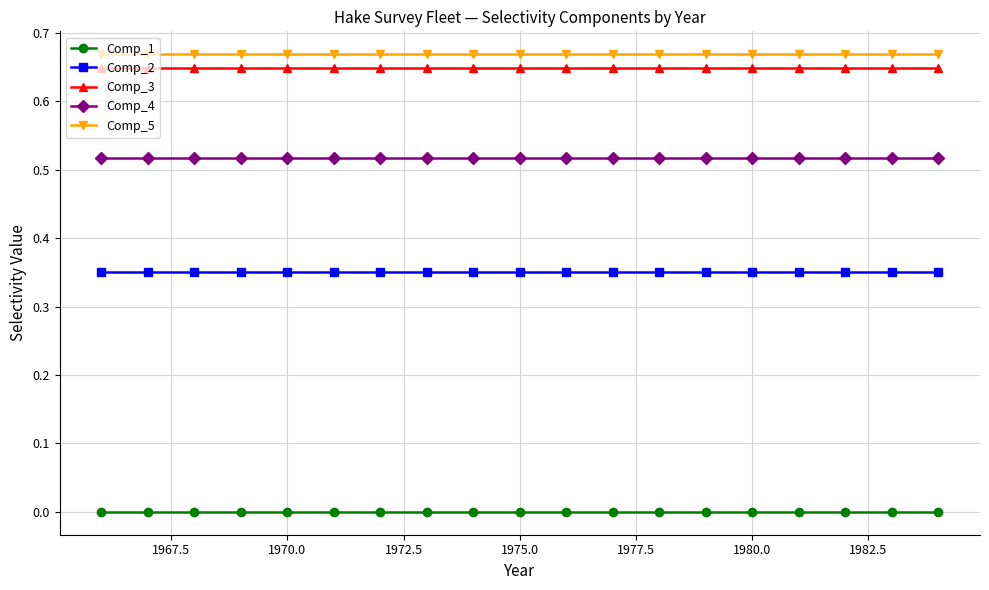

Does the chart have visible grid lines?

Yes